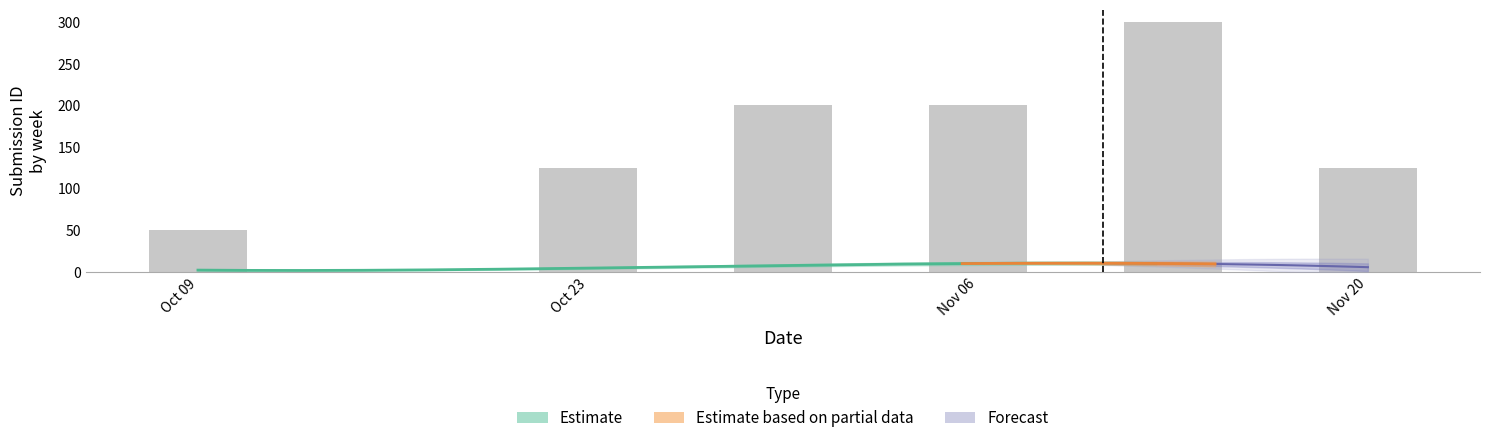

Between 5 and 21, which is larger?

21